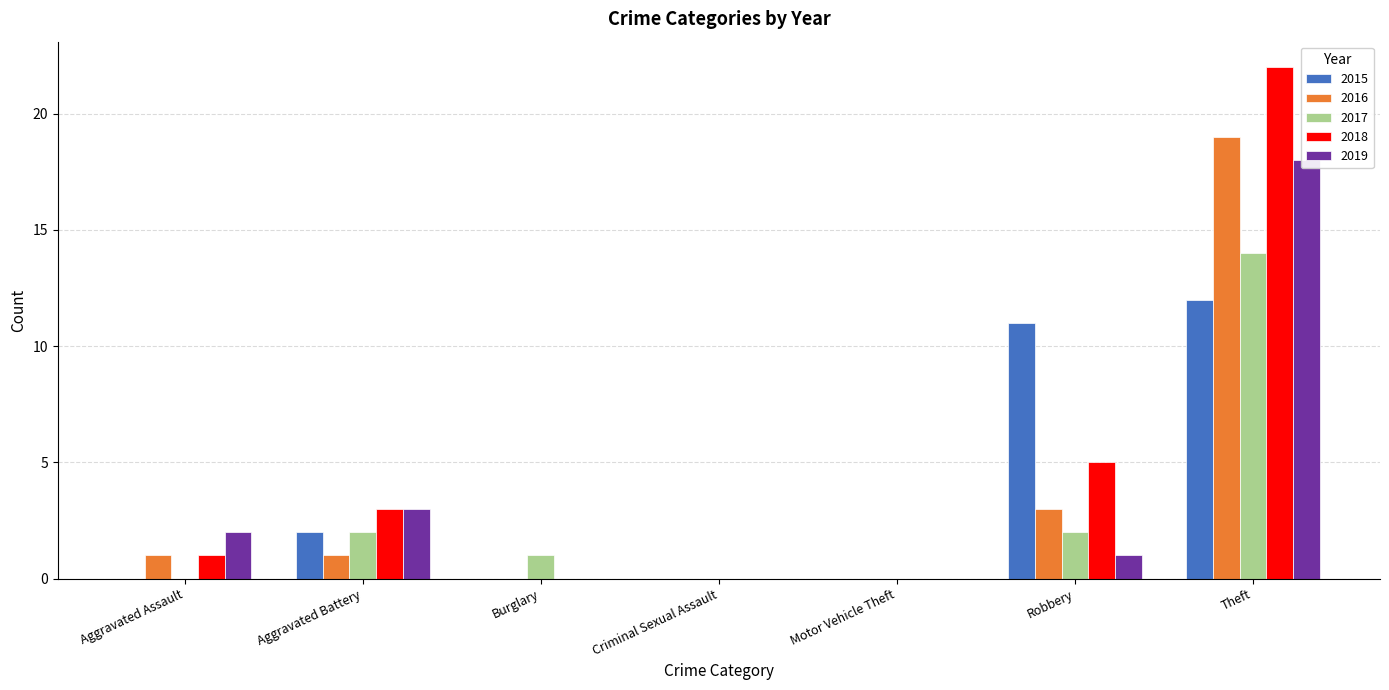

Reading left to right, what are all the values shown in this chart?

2015: Aggravated Assault=0	Aggravated Battery=2	Burglary=0	Criminal Sexual Assault=0	Motor Vehicle Theft=0	Robbery=11	Theft=12
2016: Aggravated Assault=1	Aggravated Battery=1	Burglary=0	Criminal Sexual Assault=0	Motor Vehicle Theft=0	Robbery=3	Theft=19
2017: Aggravated Assault=0	Aggravated Battery=2	Burglary=1	Criminal Sexual Assault=0	Motor Vehicle Theft=0	Robbery=2	Theft=14
2018: Aggravated Assault=1	Aggravated Battery=3	Burglary=0	Criminal Sexual Assault=0	Motor Vehicle Theft=0	Robbery=5	Theft=22
2019: Aggravated Assault=2	Aggravated Battery=3	Burglary=0	Criminal Sexual Assault=0	Motor Vehicle Theft=0	Robbery=1	Theft=18